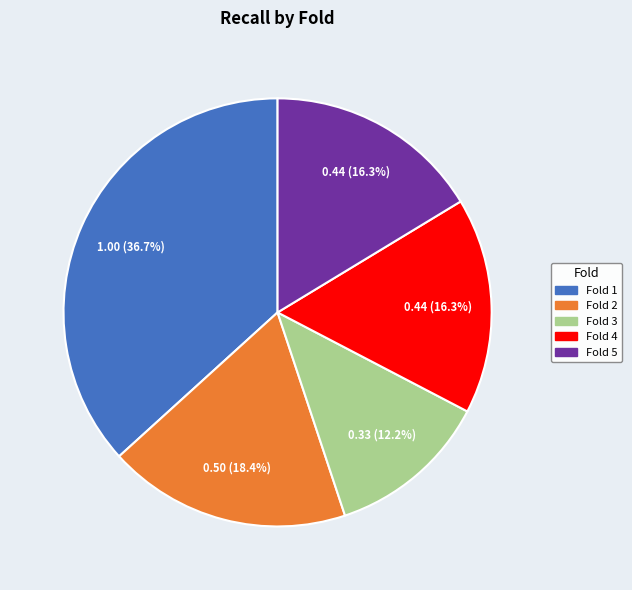

Does Fold 4 represent more than half of the total?

No